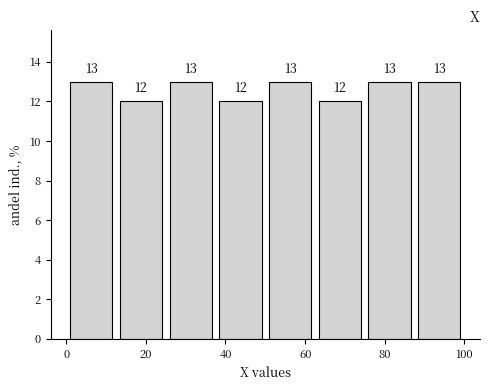

Reading left to right, transcribe this chart: for each bar, give the range it covers on the x-axis and its height. The bar edges are not printed on the chart, so give them approximately, as read against the axis.

0.0 to 12.5: 13
12.5 to 25.0: 12
25.0 to 37.5: 13
37.5 to 50.0: 12
50.0 to 62.5: 13
62.5 to 75.0: 12
75.0 to 87.5: 13
87.5 to 100.0: 13